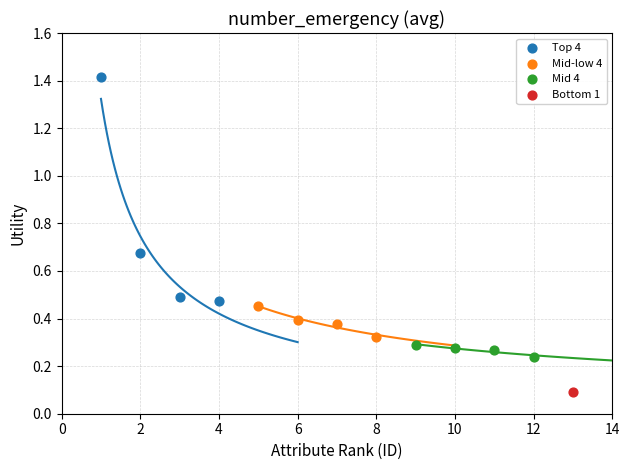

What are all the series names shown in the legend?

Top 4, Mid-low 4, Mid 4, Bottom 1